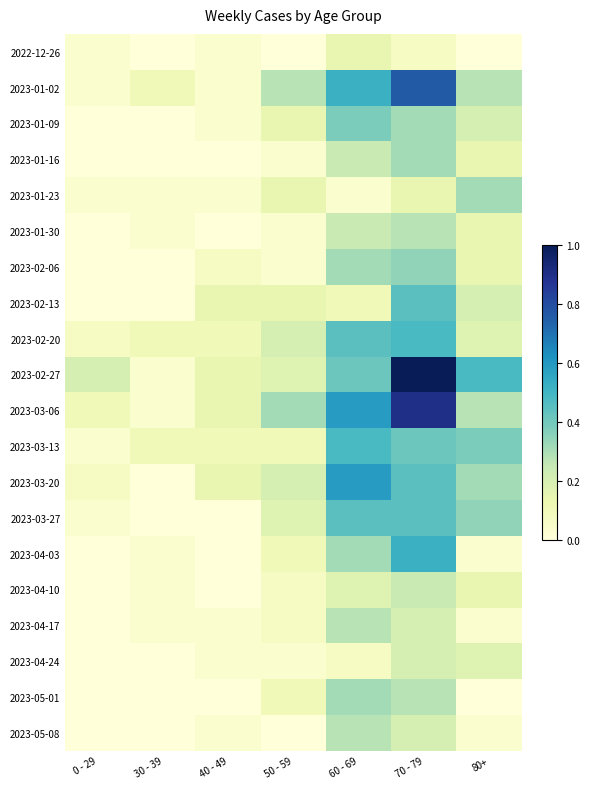

What is the total value across all series at 80+?

3.8